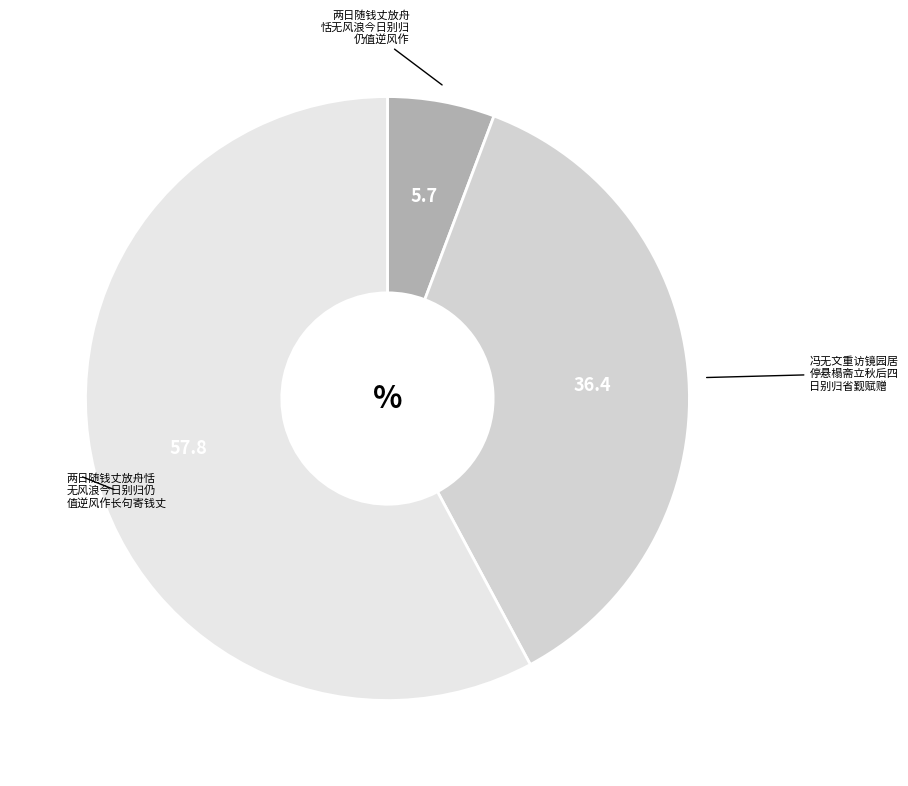

How many segments does this pie chart have?

3